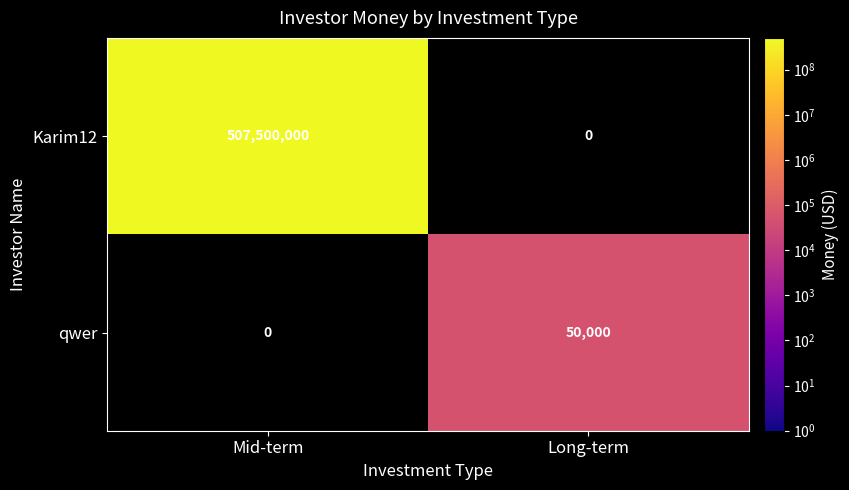

What is the spread (max minus min) of values at Mid-term?

507500000